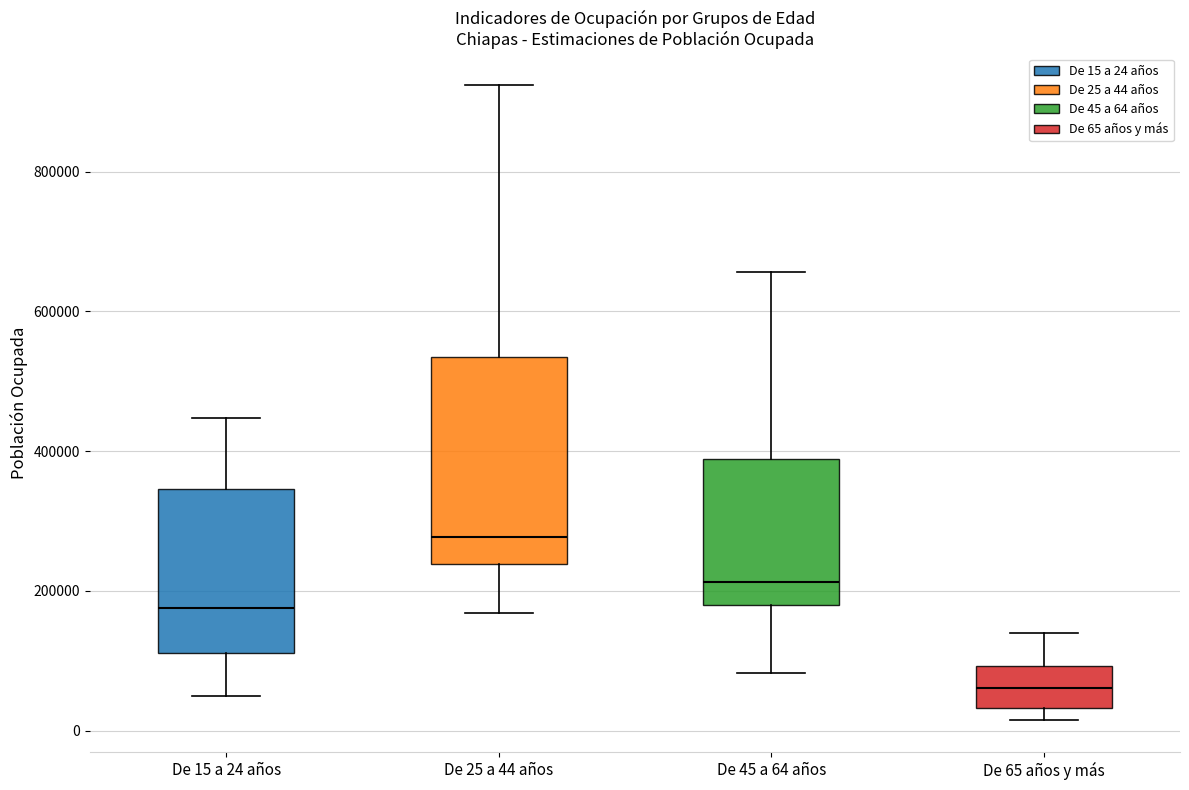

Which box has the highest median line?

De 25 a 44 años